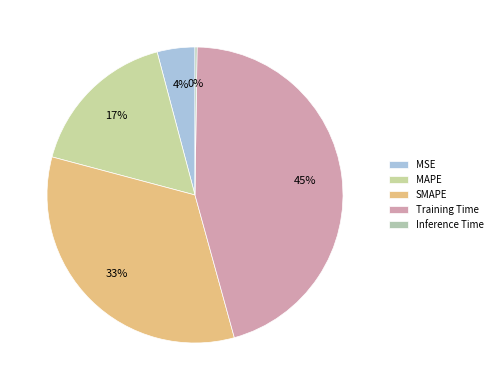

Between MAPE and Training Time, which is larger?

Training Time